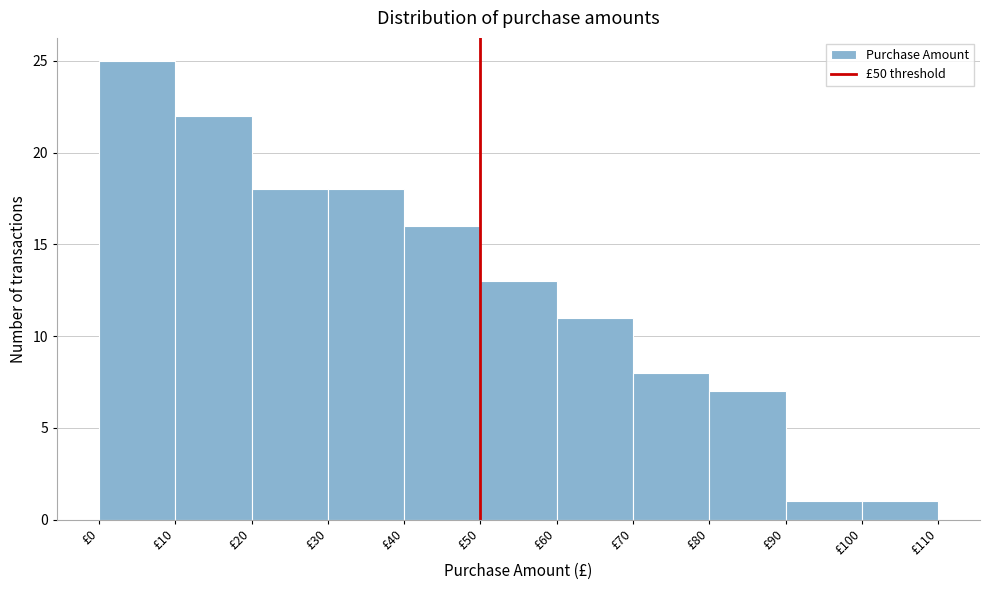

Reading left to right, list every bar in this chart as the range it spans on the x-axis followed by its height. The values are not printed on the chart, so give them approximately, as read against the axis.

0 to 10: 25
10 to 20: 22
20 to 30: 18
30 to 40: 18
40 to 50: 16
50 to 60: 13
60 to 70: 11
70 to 80: 8
80 to 90: 7
90 to 100: 1
100 to 110: 1